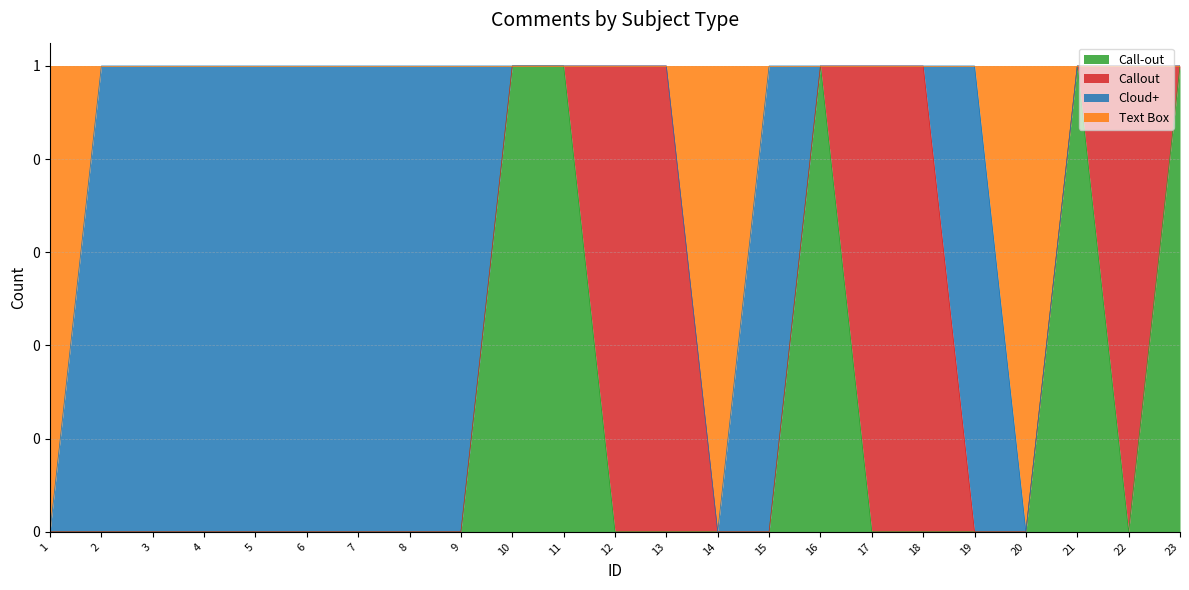

Which has a higher value, 14 or 4?

14